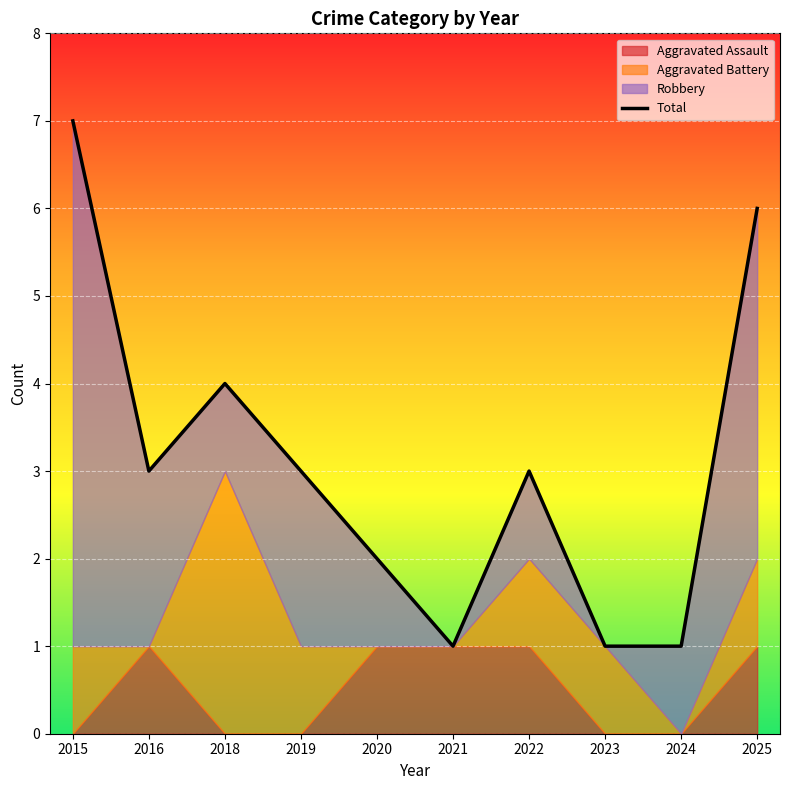

What is the ratio of the value at 2021 to the value at 2024?

1.0